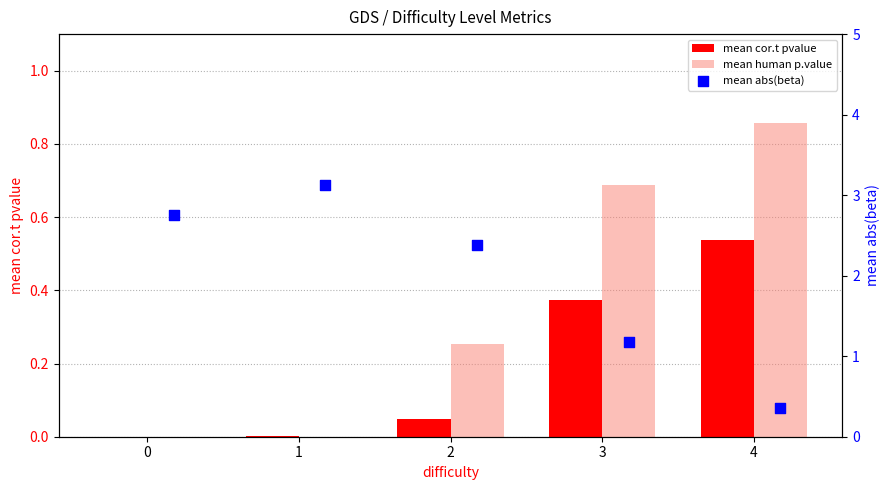

At how many categories does at least one series exceed 1?

4